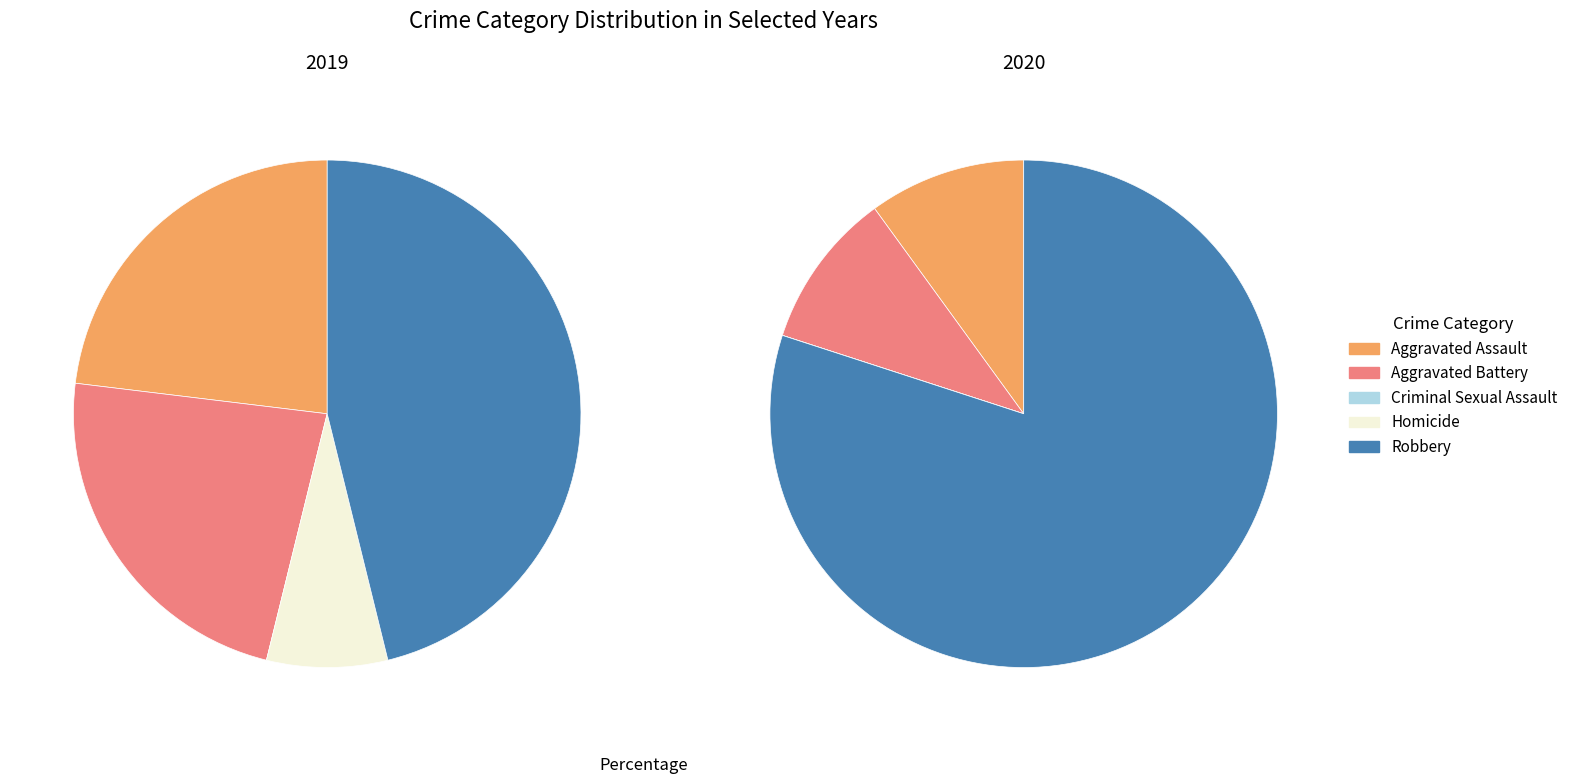

What portion of the pie excludes 2?

100.0%